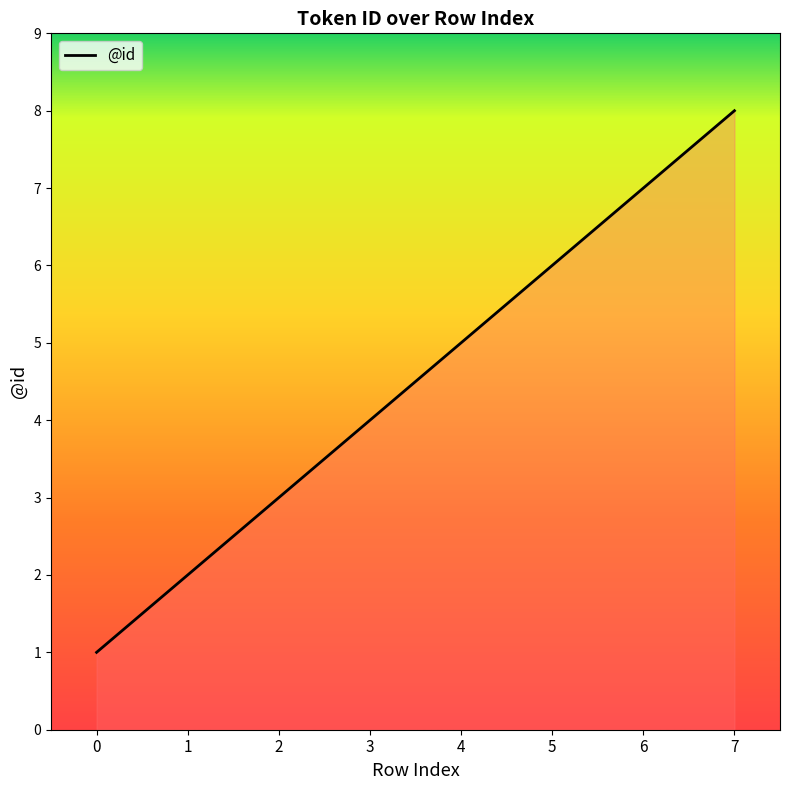

Is it true that the value at 3 is 4?

True